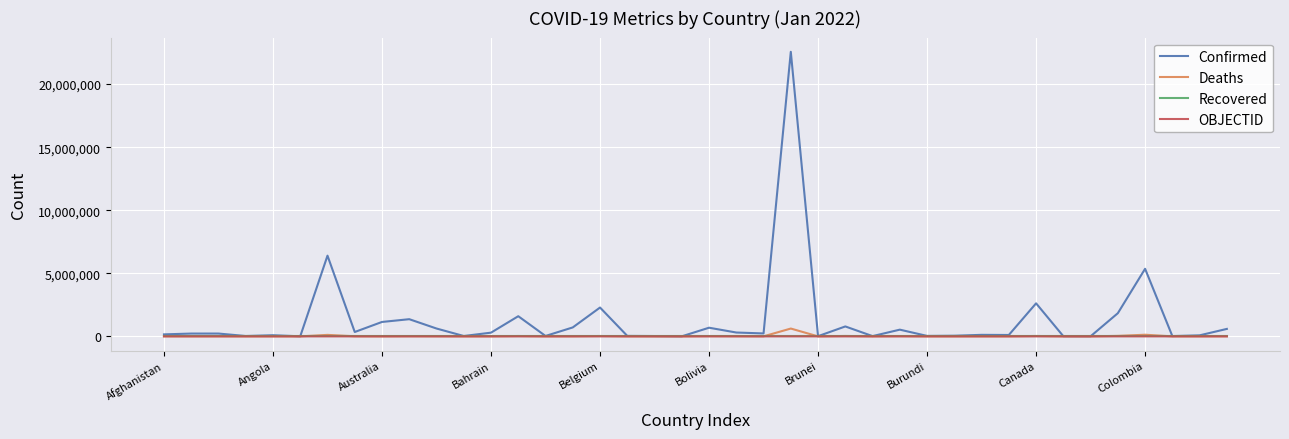

What is the maximum value shown in the chart?

22563104